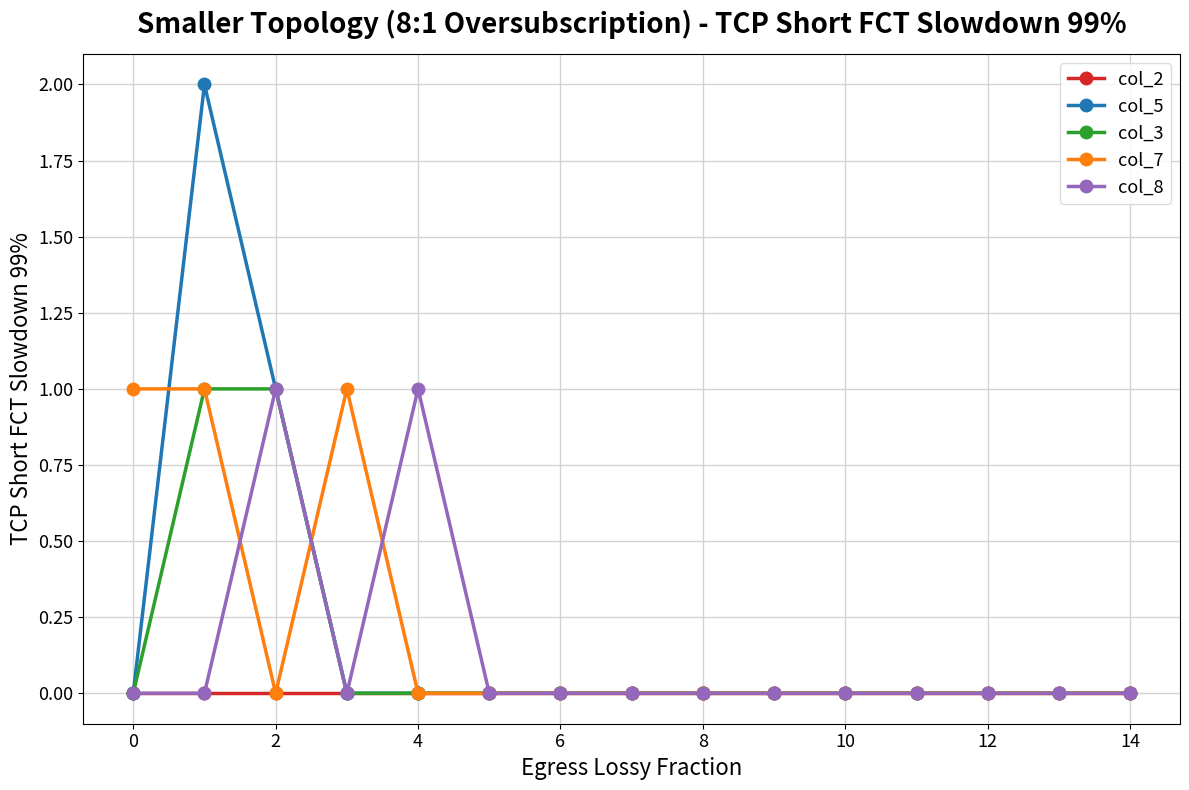

Which series has the largest range (max minus min)?

col_5